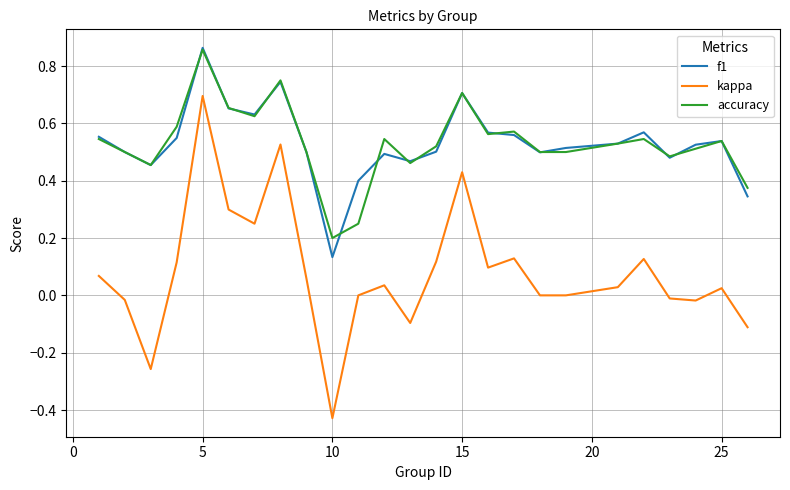

In accuracy, how many points are higher than both neighbors (excluding endpoints)?

7